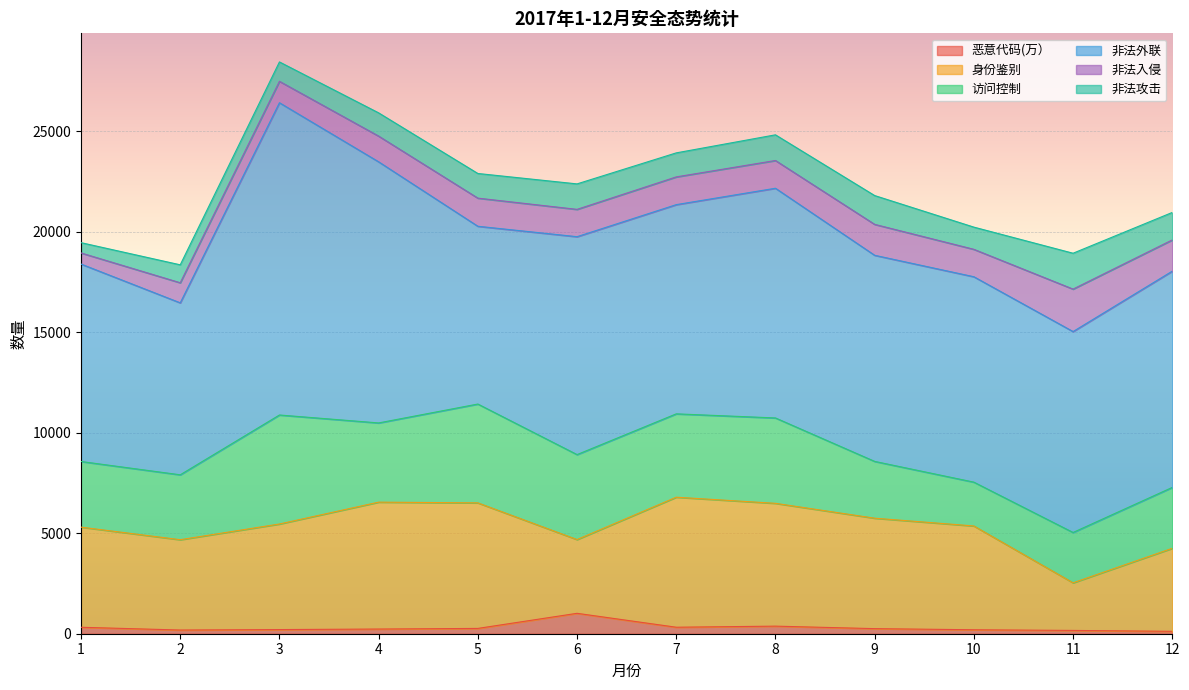

At which category is the sum across all series the highest?

3